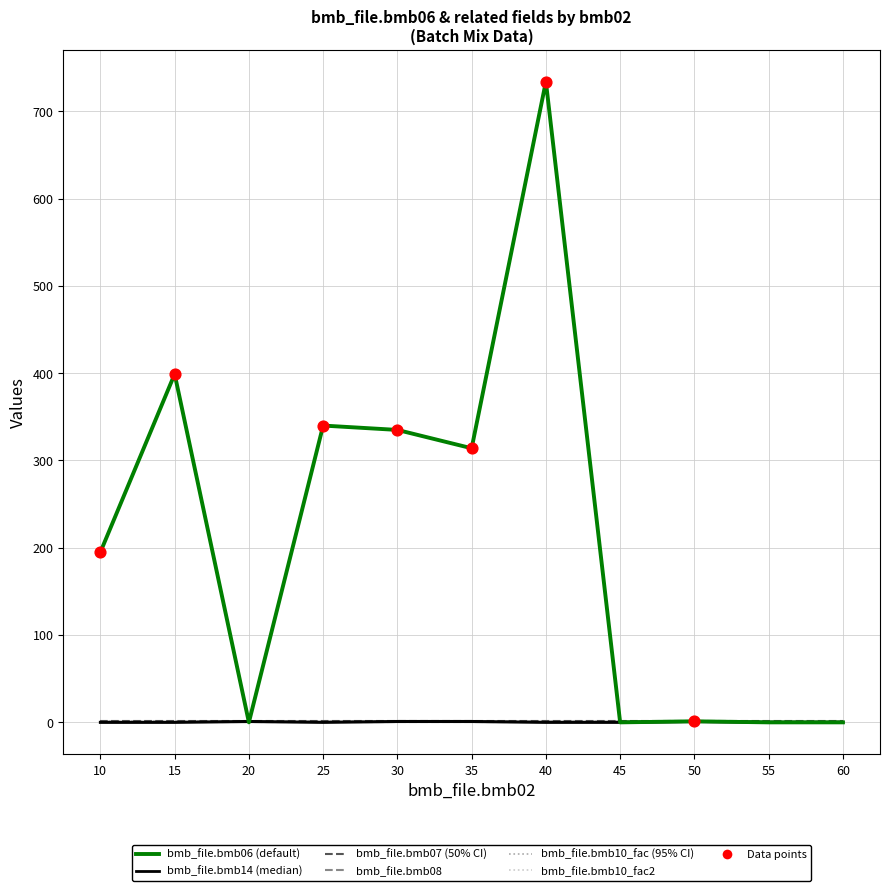

Is the value of bmb_file.bmb08 at 50 greater than the value of bmb_file.bmb10_fac at 35?

No